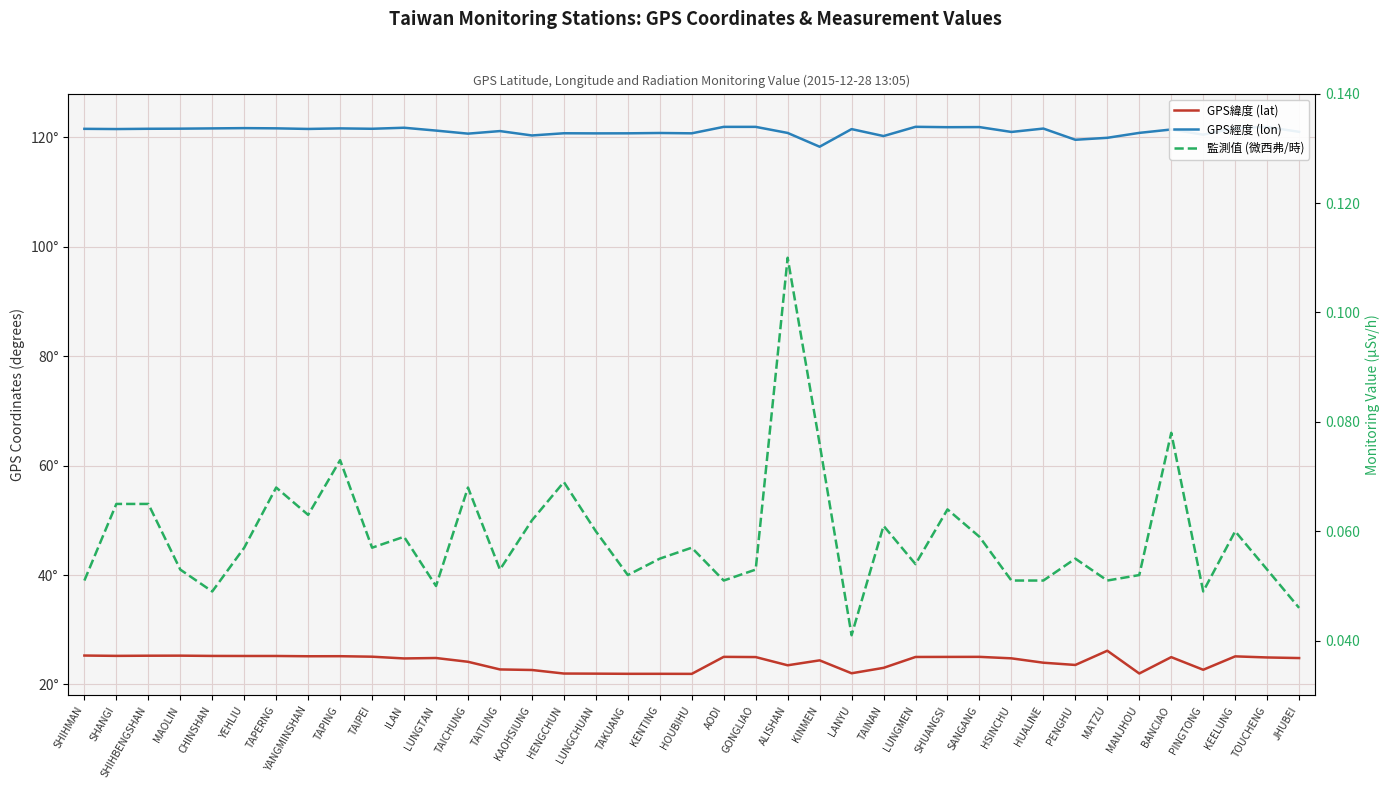

True or false: 監測值 (微西弗/時) and GPS經度 (lon) cross at least once.

False